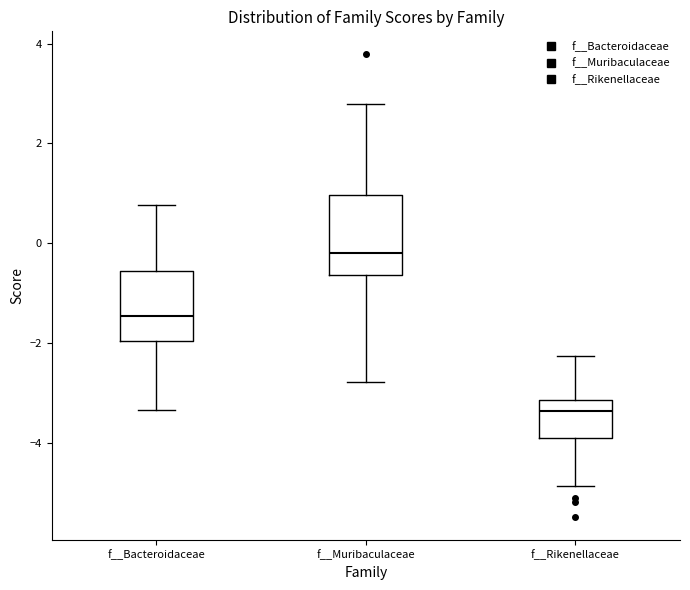

Where does the lower whisker of the box for f__Bacteroidaceae end on the y-axis? The values are not printed on the chart, so give them approximately, as read against the axis.

-3.4